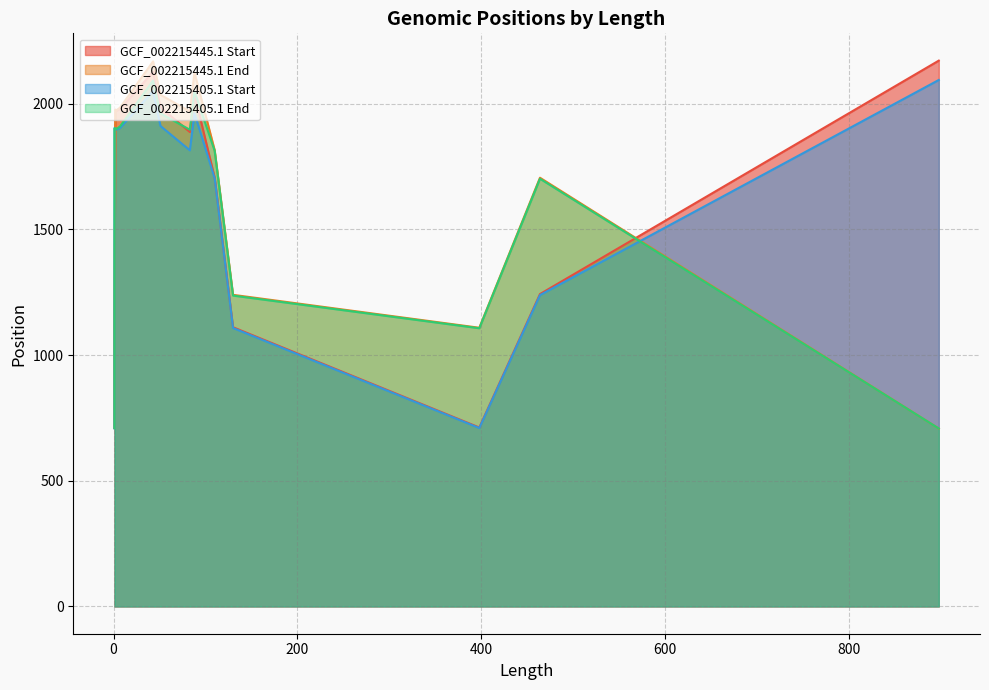

The GCF_002215405.1 End series shows 1962 at 51. True or false?

True